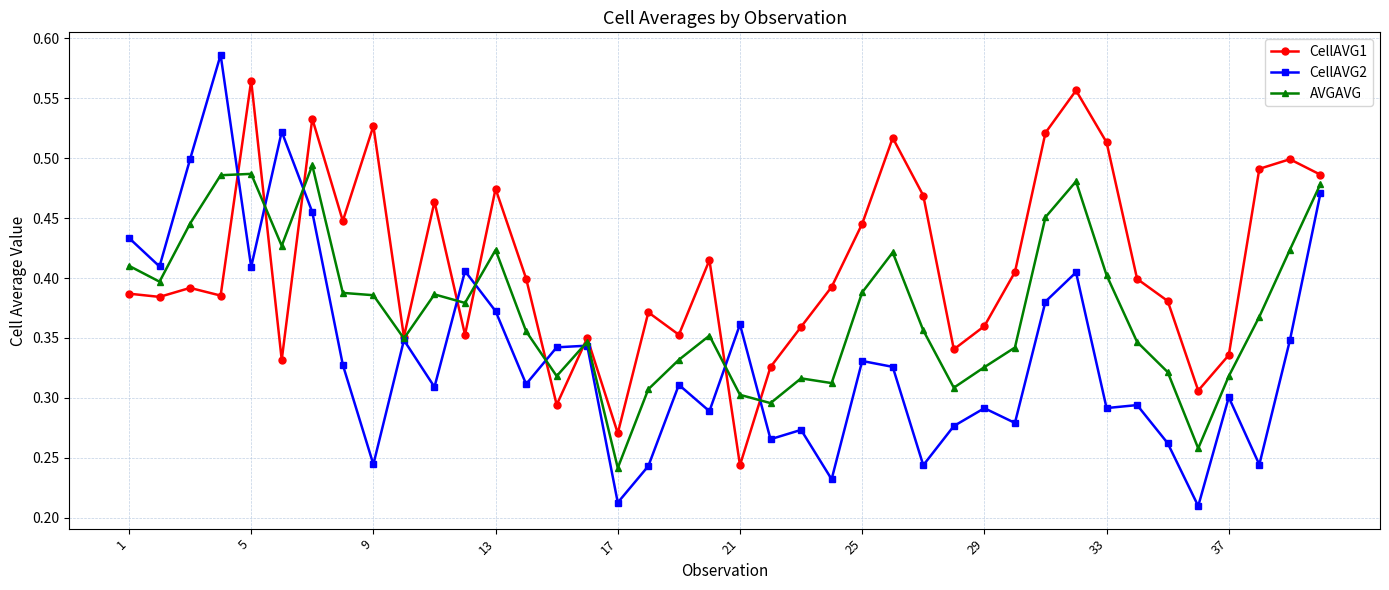

At how many categories does at least one series exceed 0?

40